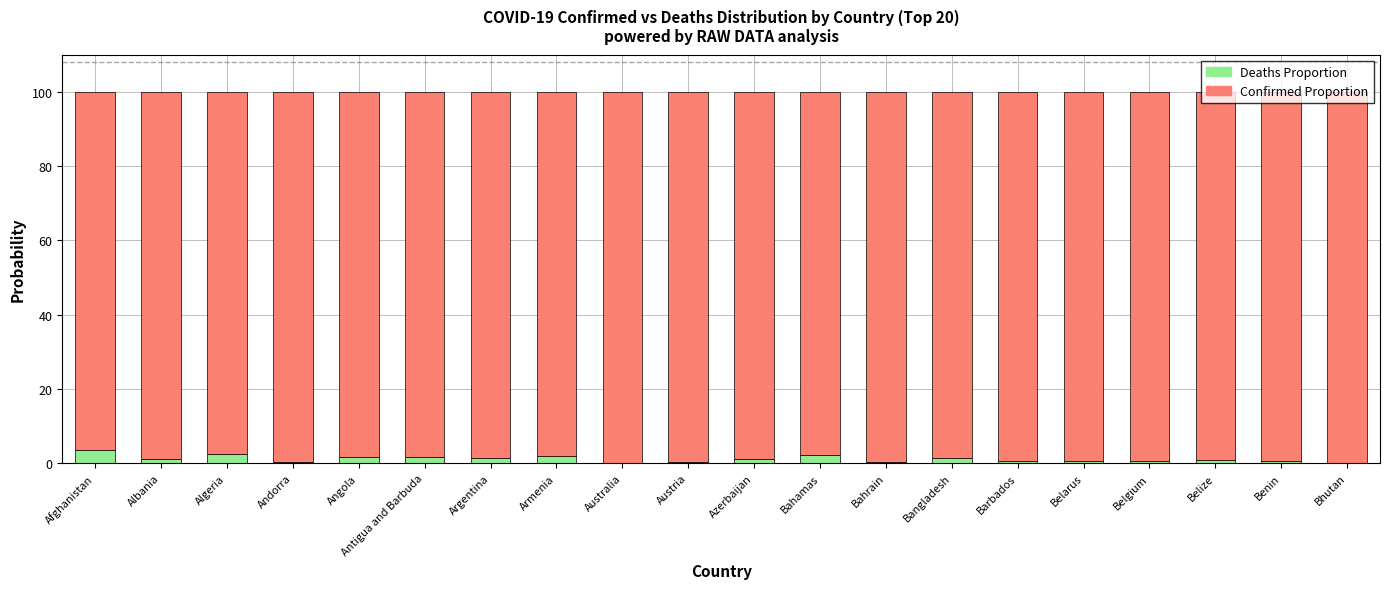

What is the label of the 12th bar from the right?

Australia